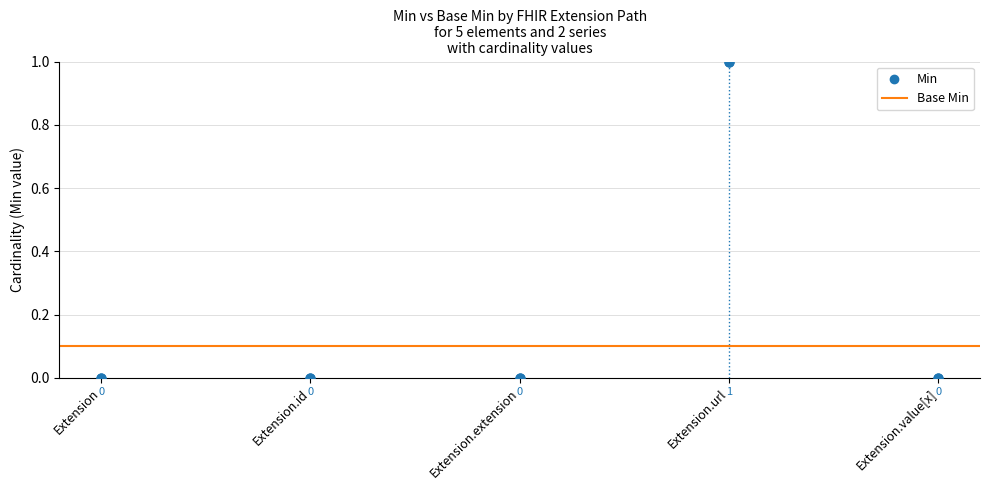

Which series contains the lowest Y value?

Min